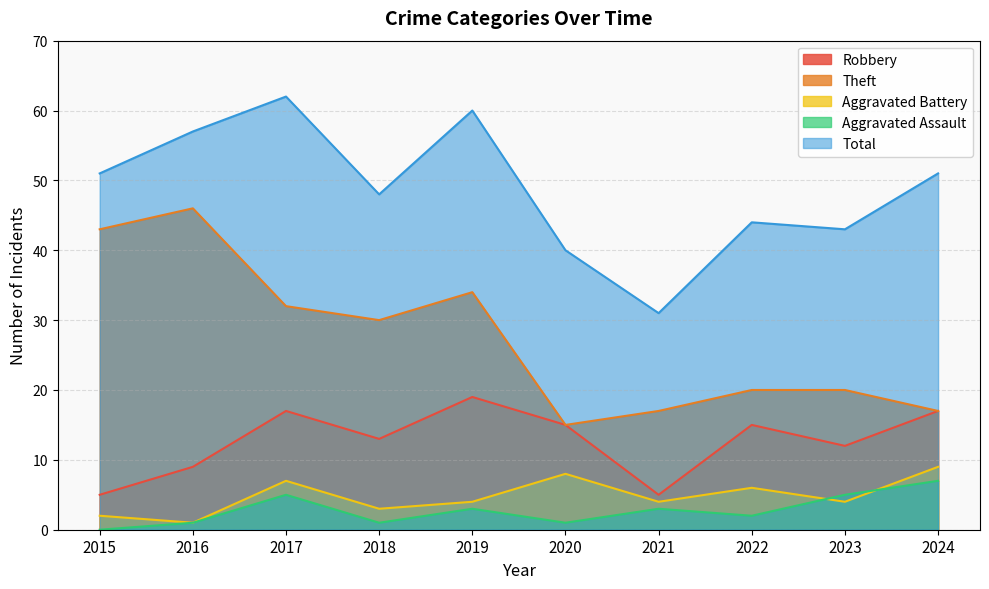

Does the chart have visible grid lines?

Yes